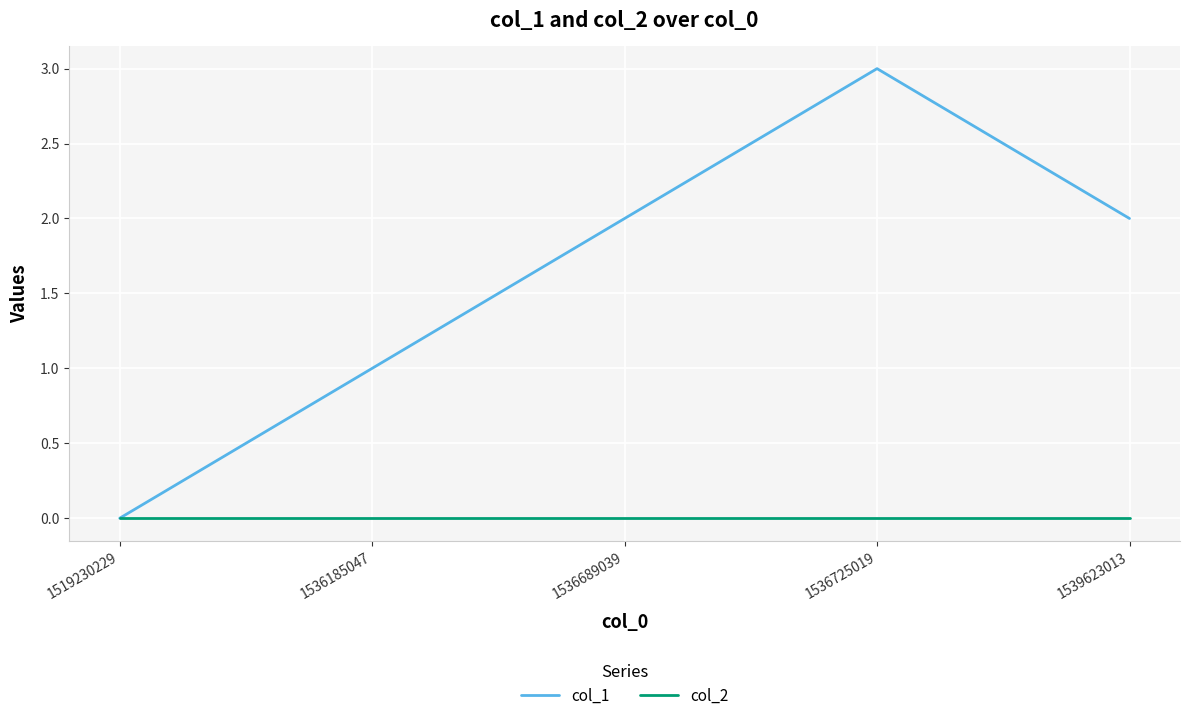

Which series changed the most between 1519230229 and 1536689039?

col_1